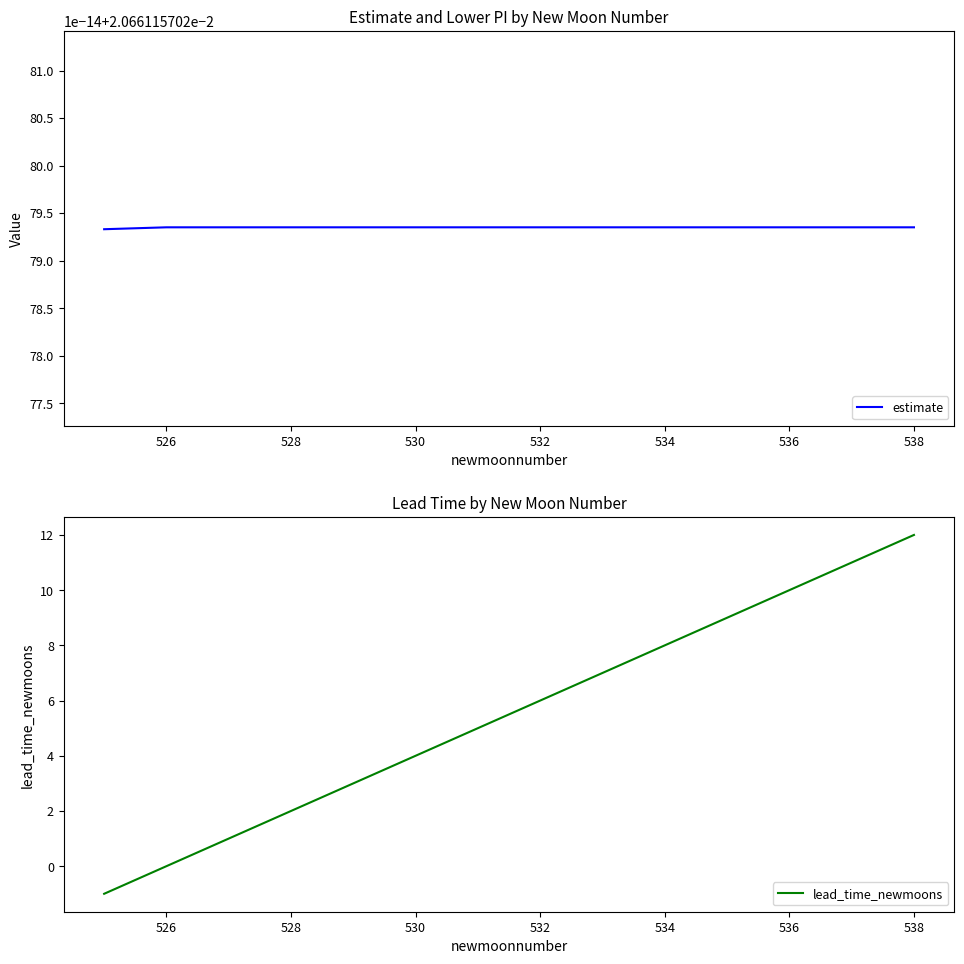

Is this an area chart (filled region under the line)?

No